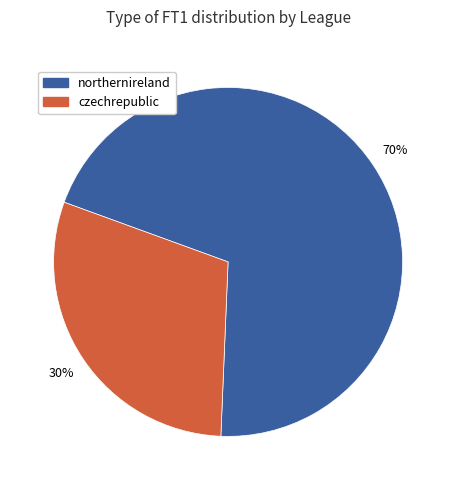

Is there a majority slice in this chart?

Yes